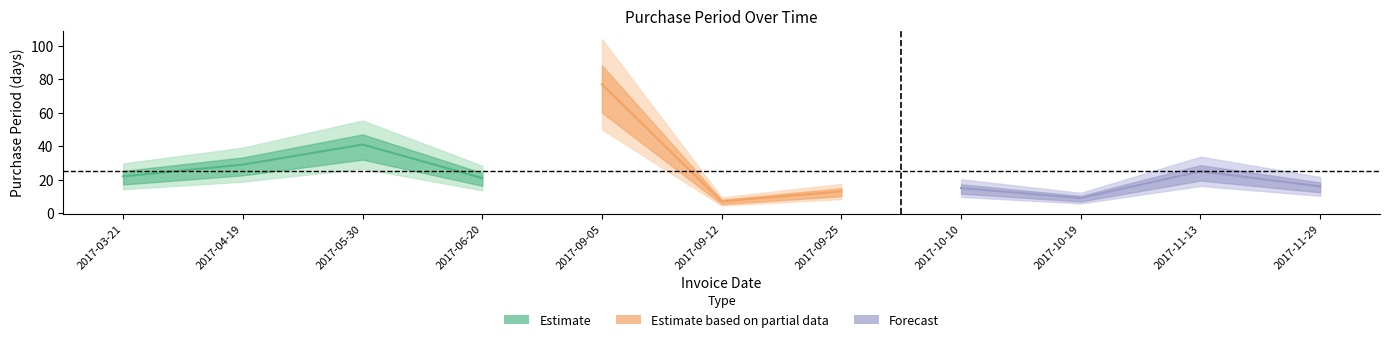

What is the greatest value displayed?

77